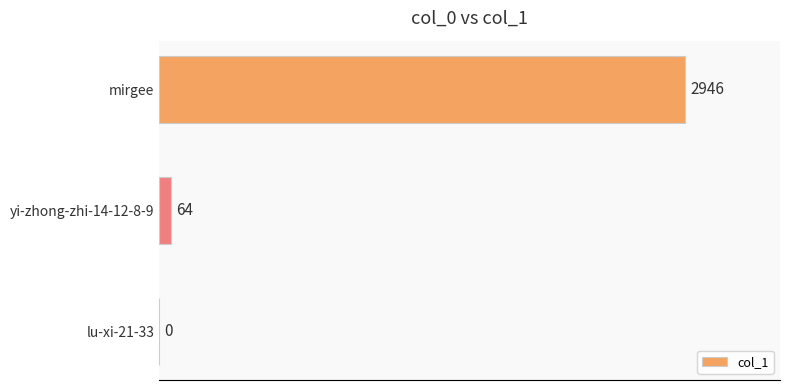

At which label is the value closest to 1473?

yi-zhong-zhi-14-12-8-9